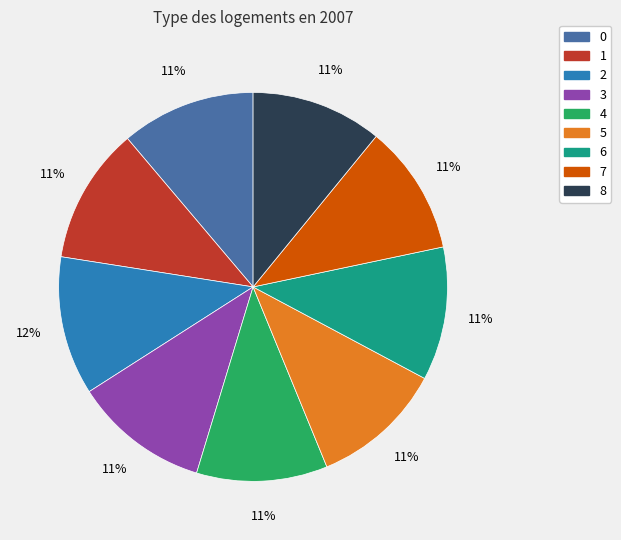

What percentage is the 3 slice, to the nearest percent?

11%